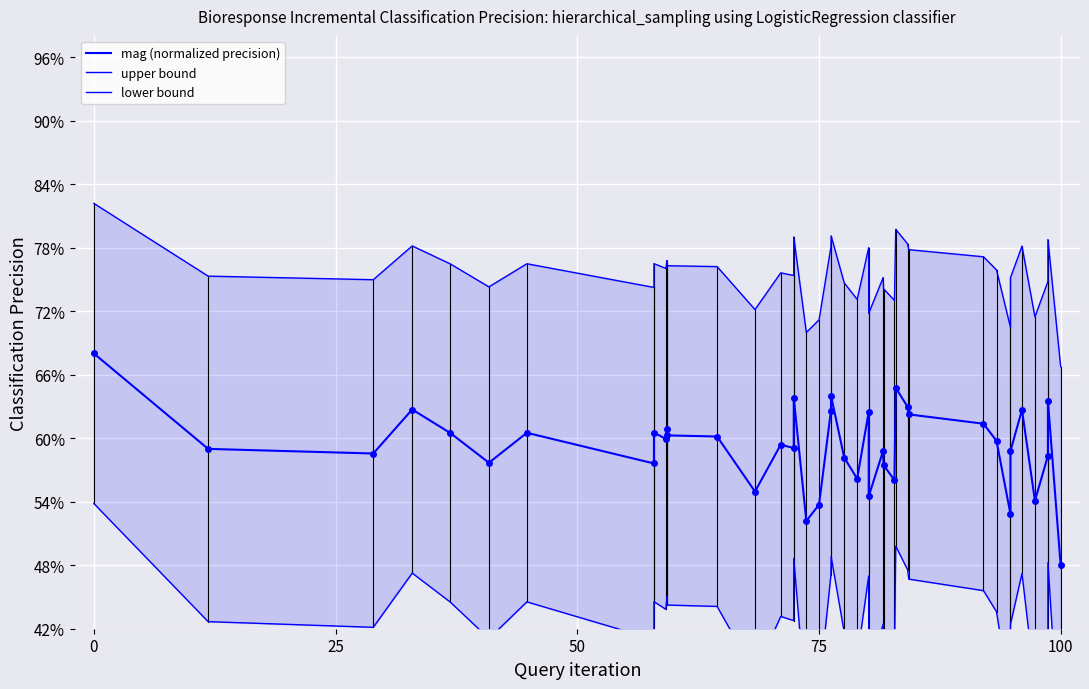

At how many categories does at least one series exceed 0?

40